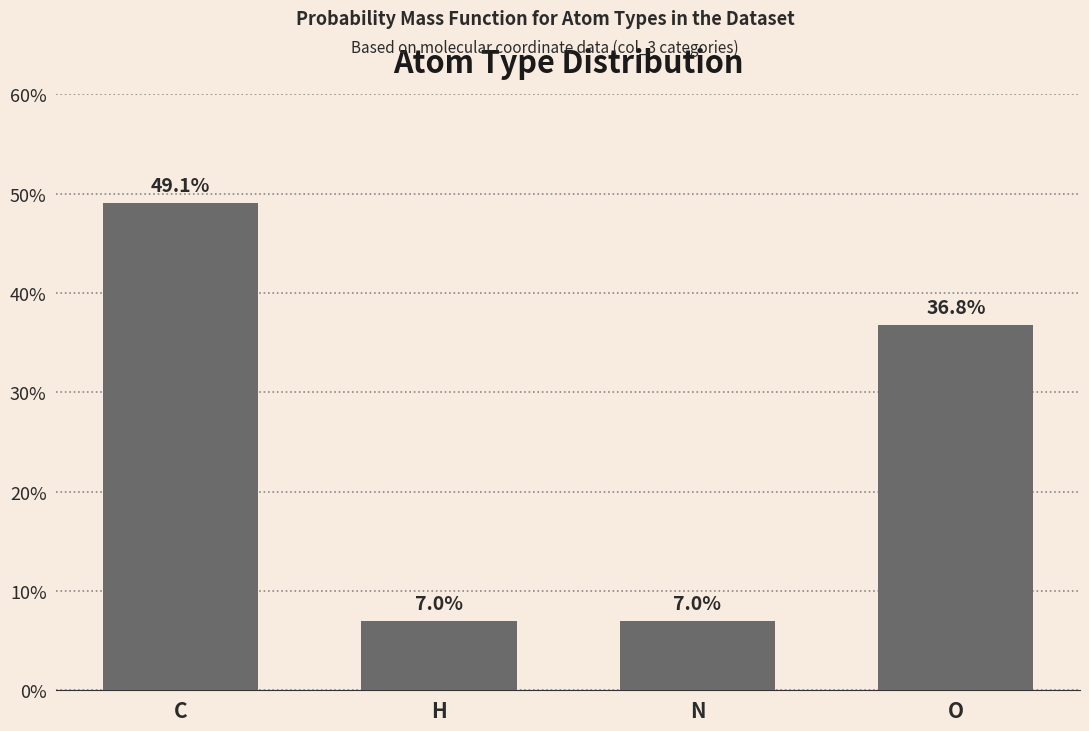

Reading left to right, transcribe all the data shown in this chart.

49.1	7.0	7.0	36.8